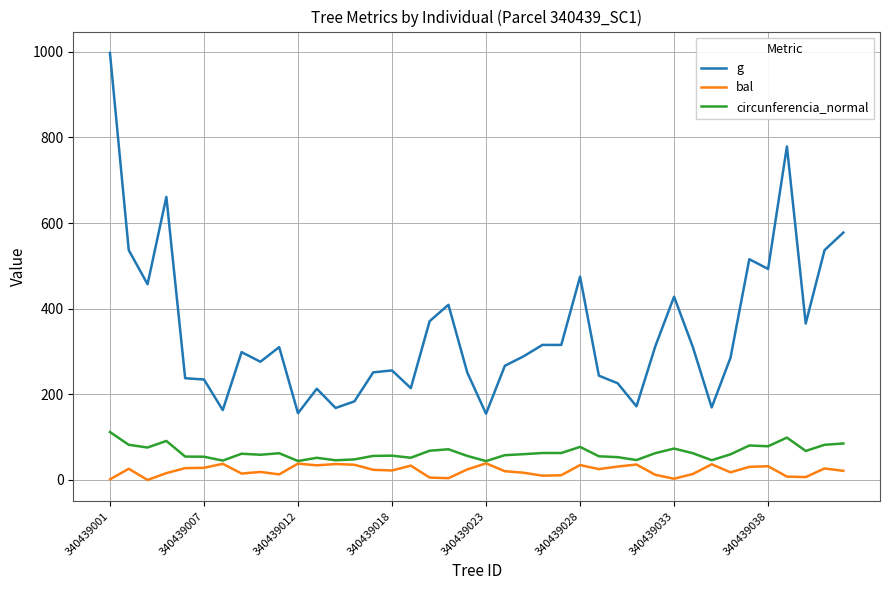

List the series in order of their peak value, lowest first.

bal, circunferencia_normal, g